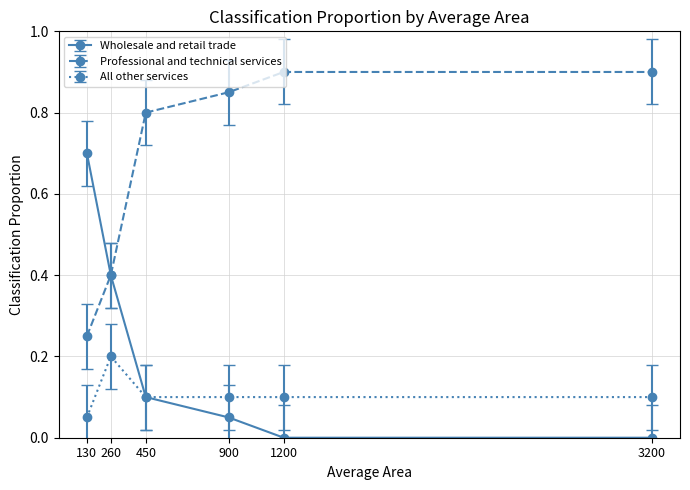

What is the greatest value displayed?

0.9